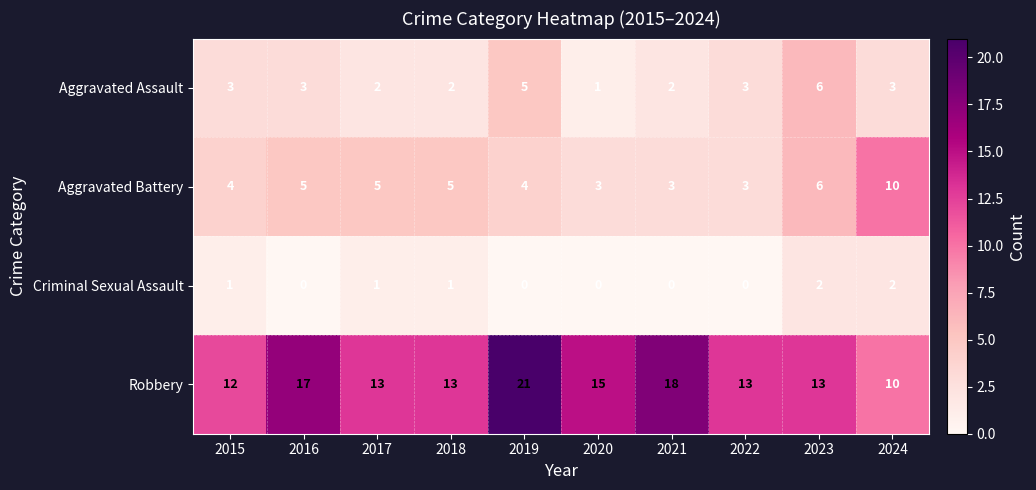

What is the spread (max minus min) of values at 2018?

12